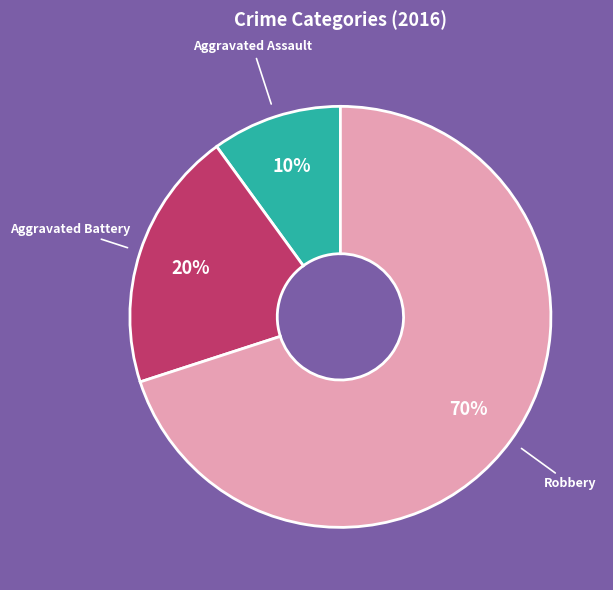

To the nearest percent, what is the difference between the largest and smallest slice percentages?

60%